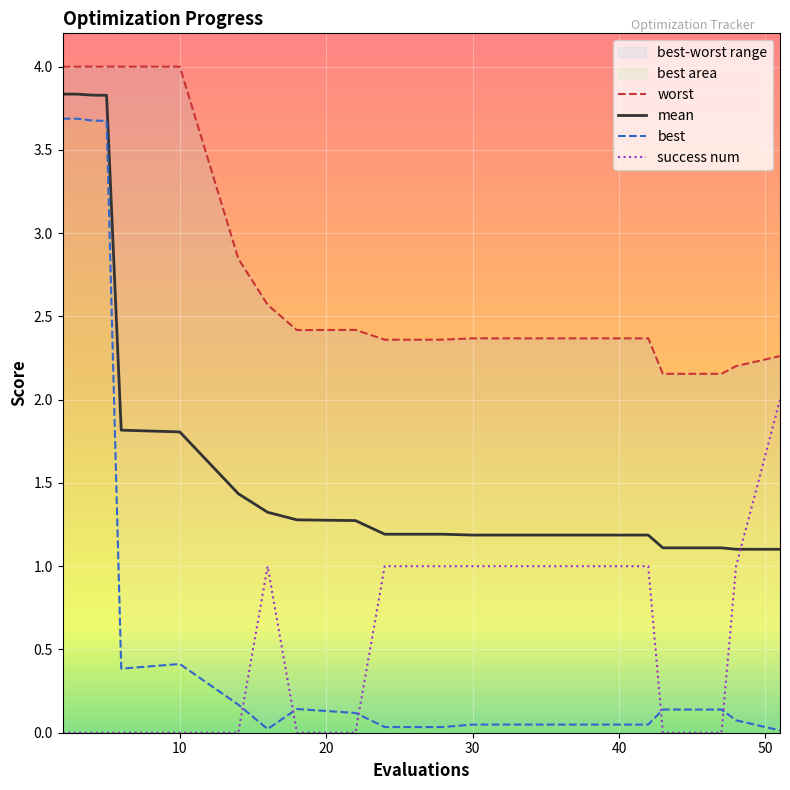

What are all the series names shown in the legend?

mean, best, worst, success num